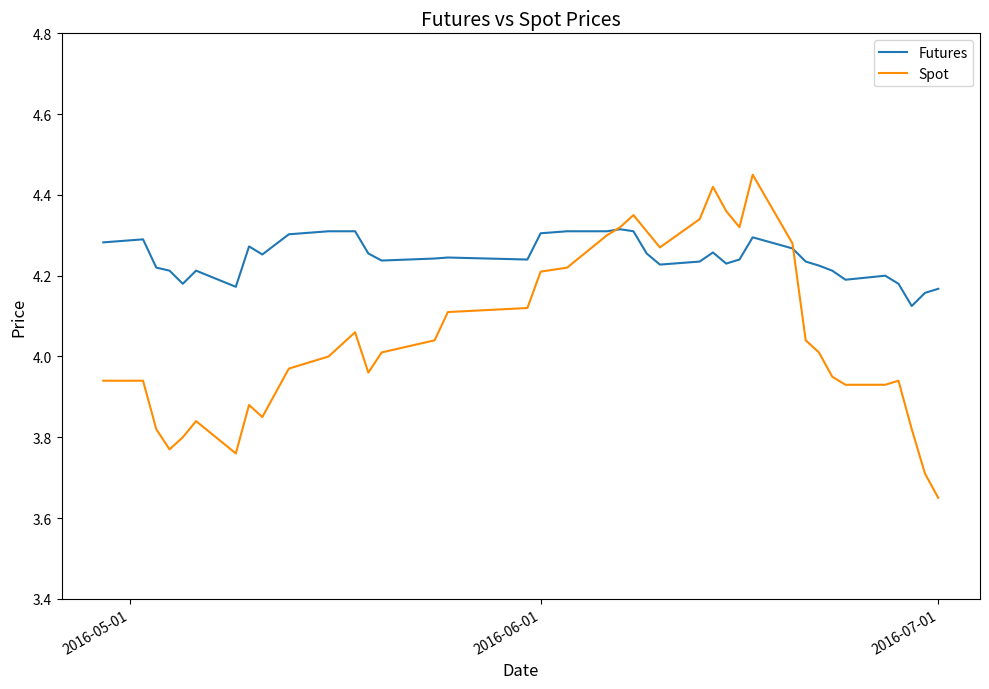

Which series has the widest spread of values?

Spot